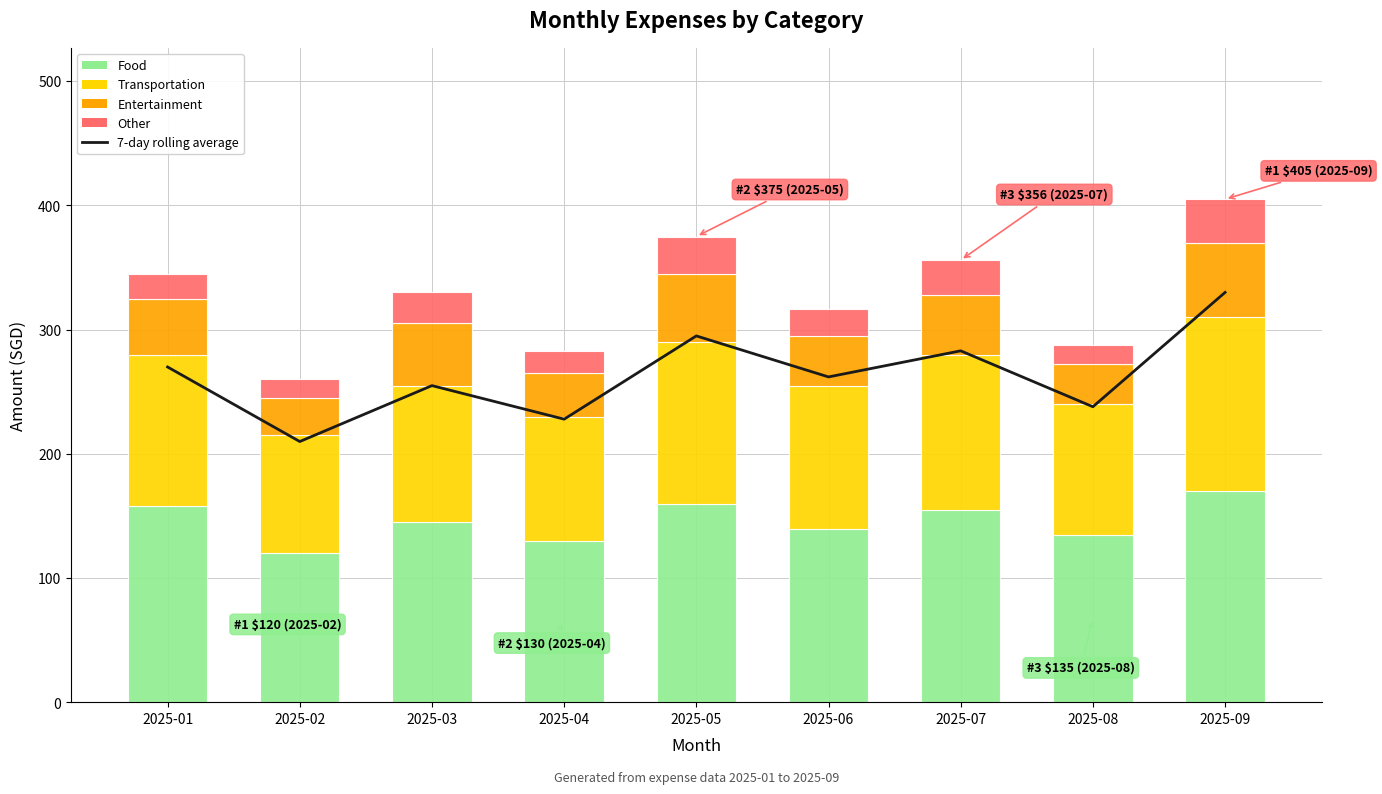

At how many categories does at least one series exceed 176?

9